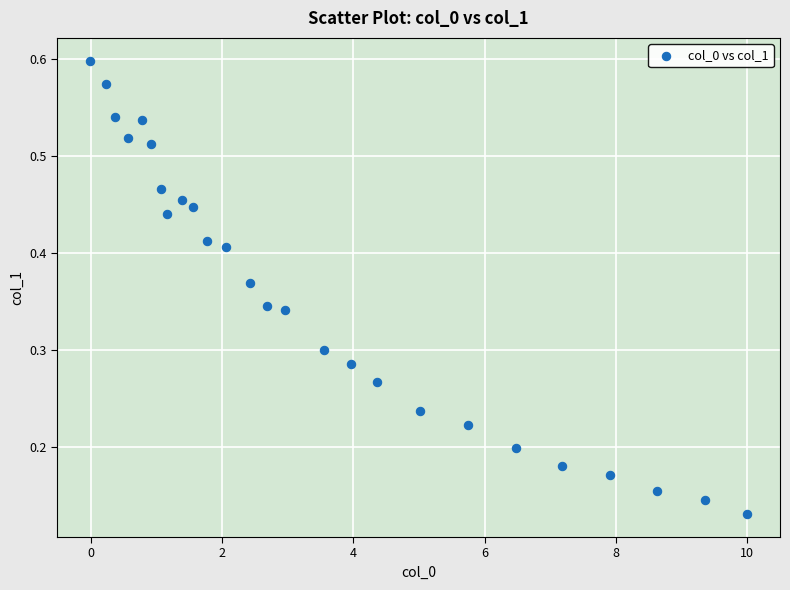

What is the range of X values (max minus min)?

10.0